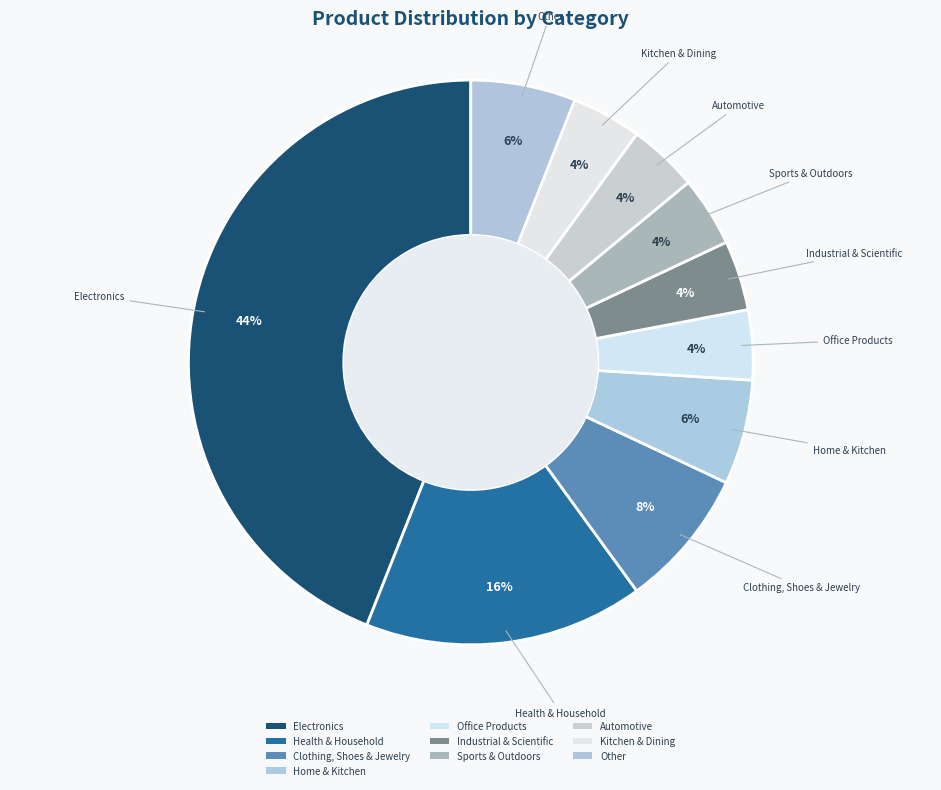

Is it true that Other is 14% of the pie?

False